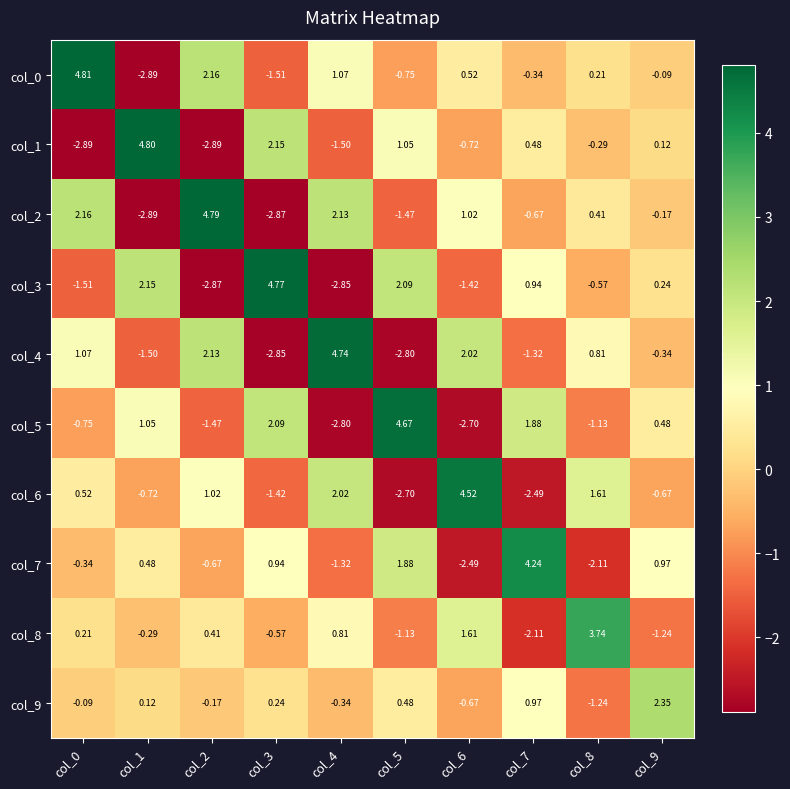

Is the value of col_3 at col_4 greater than the value of col_7 at col_1?

No